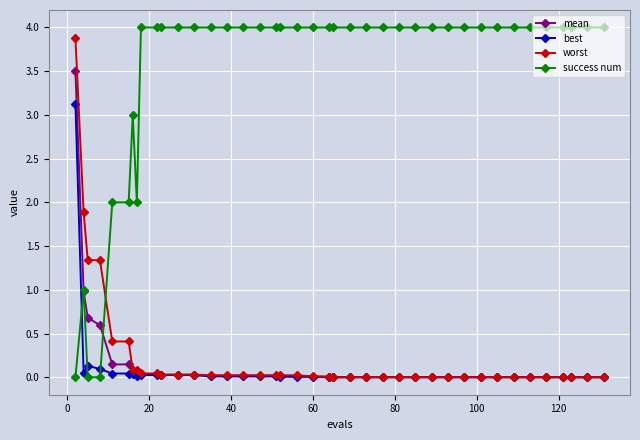

Which series has the largest range (max minus min)?

success num